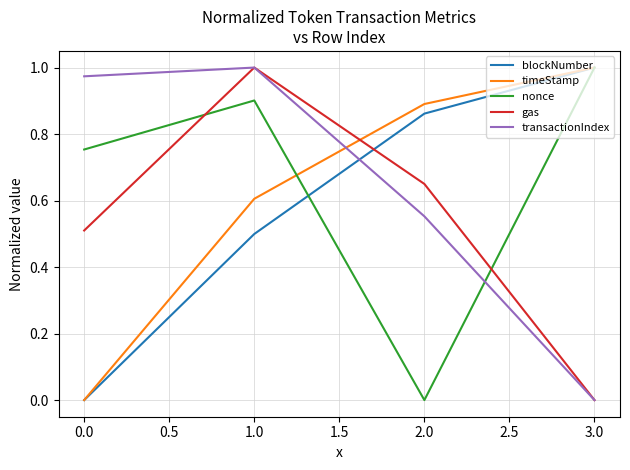

How many times do blockNumber and gas cross each other?

1